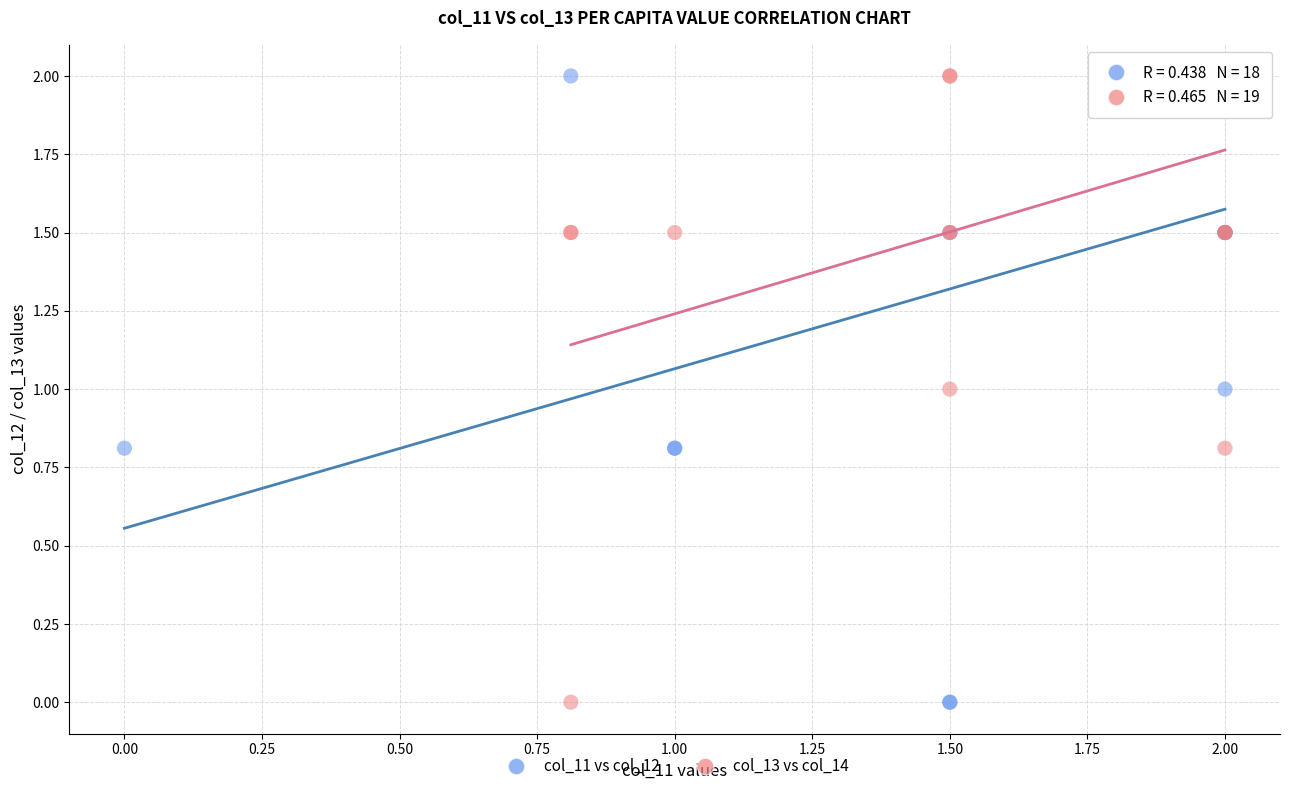

What are all the series names shown in the legend?

col_11 vs col_12, col_13 vs col_14